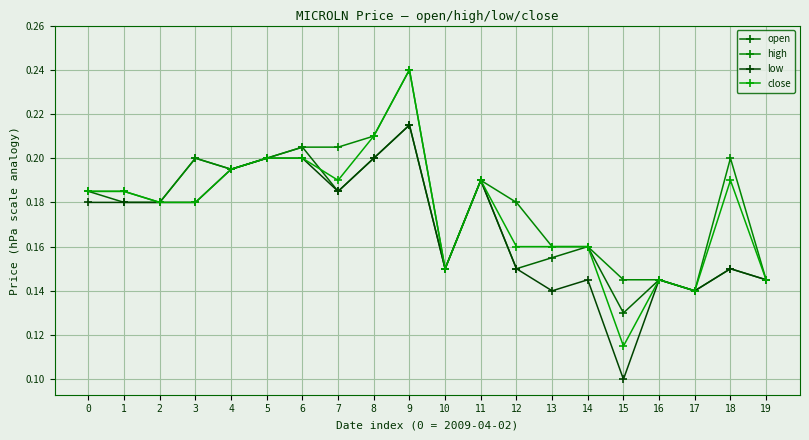

How many data points does each series have?

20